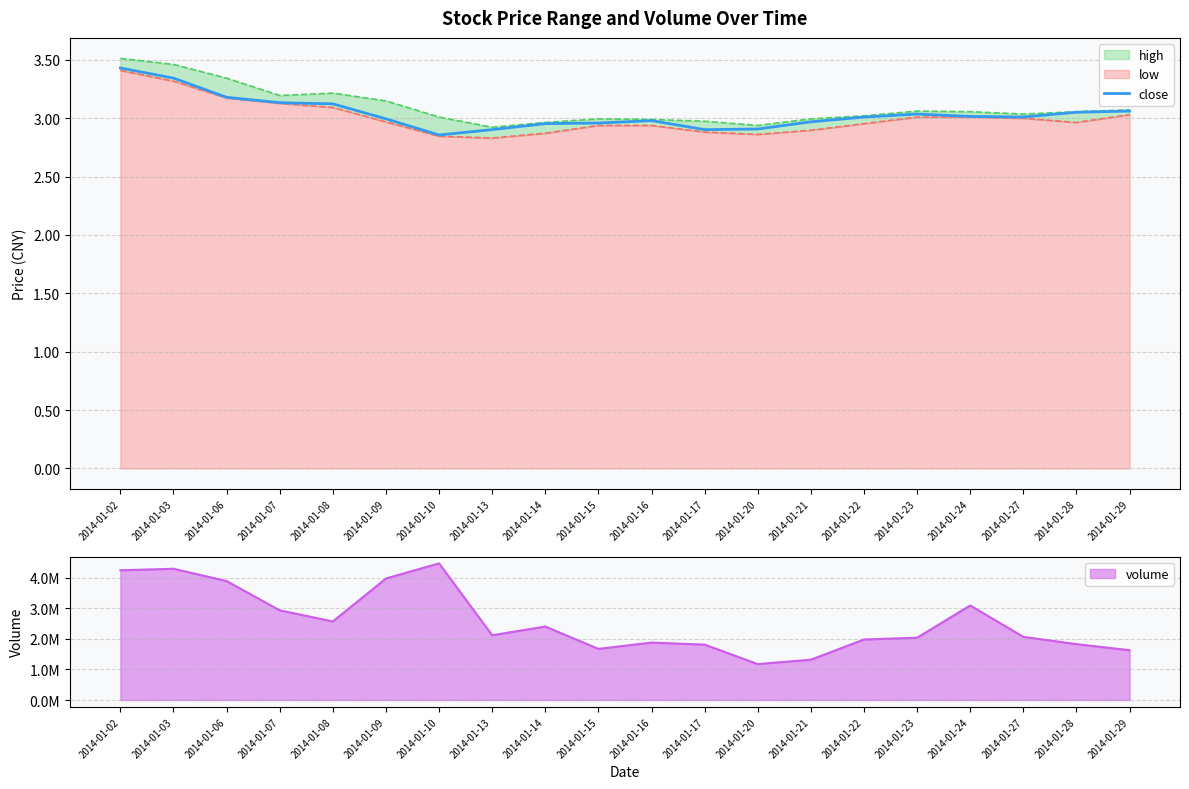

What is the approximate value at 2014-01-07?

3.1